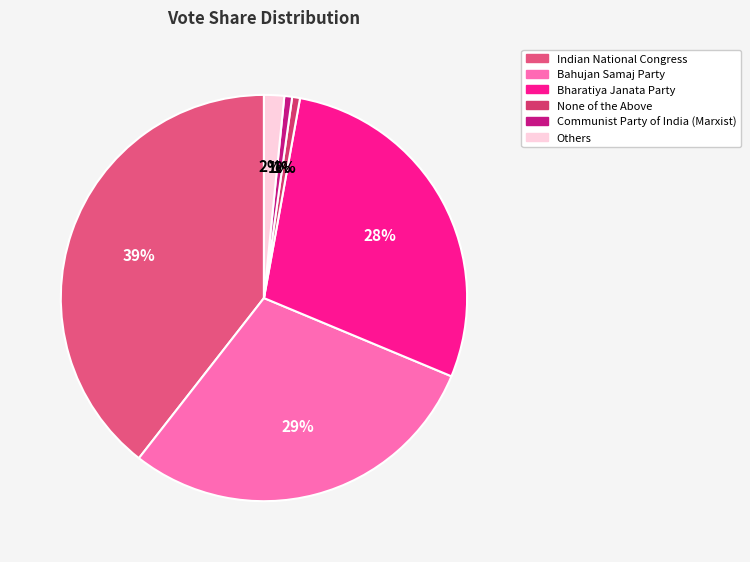

How many segments does this pie chart have?

6